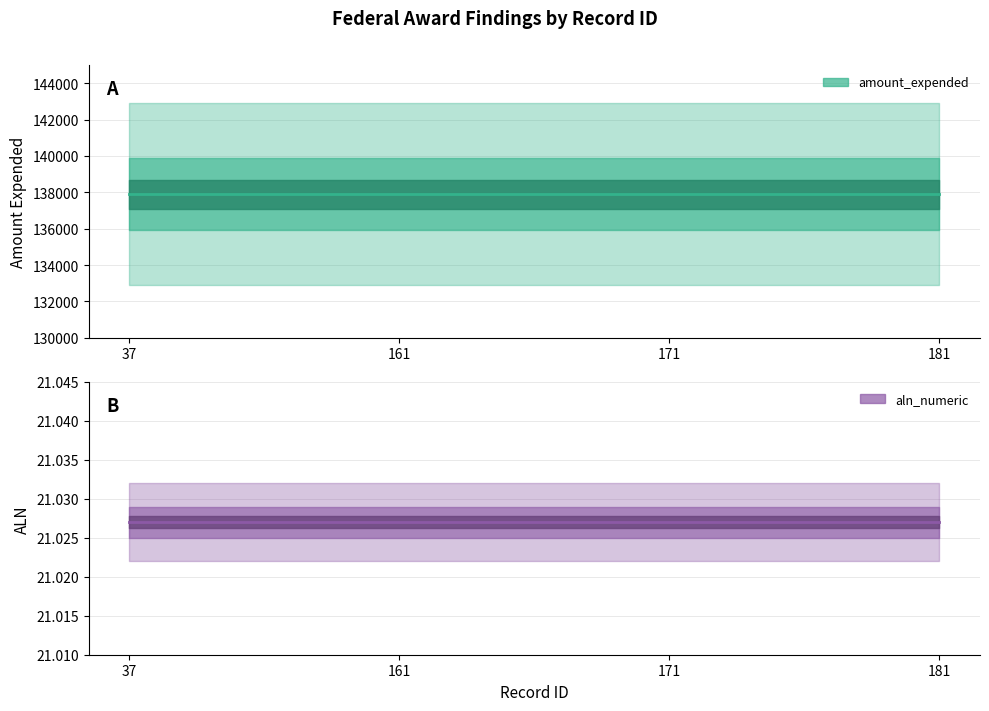

What is the minimum value shown in the chart?

21.0